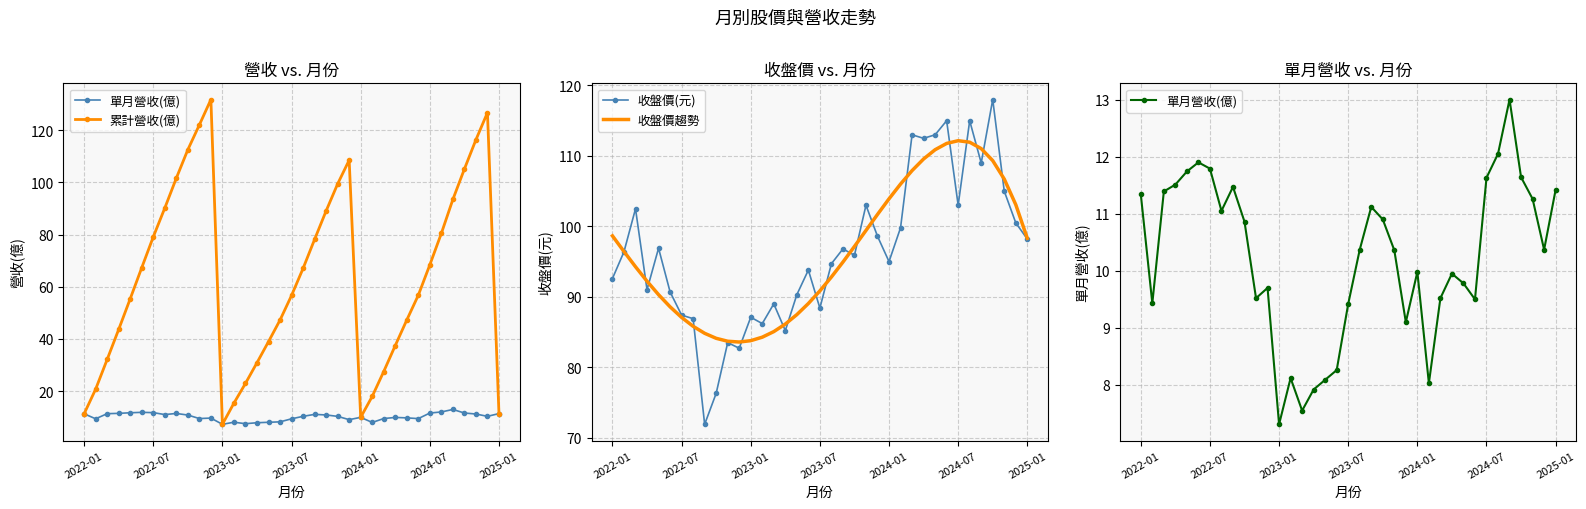

What is the highest value of the 累計營收(億) series?

131.7